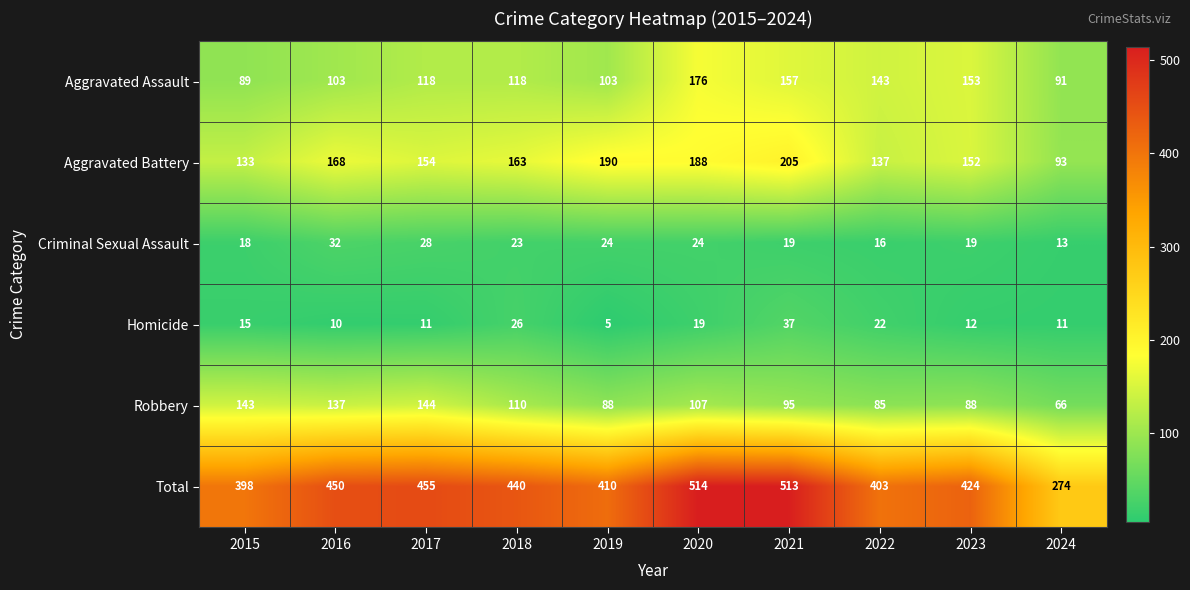

Between 2019 and 2022, which series saw the biggest shift?

Aggravated Battery